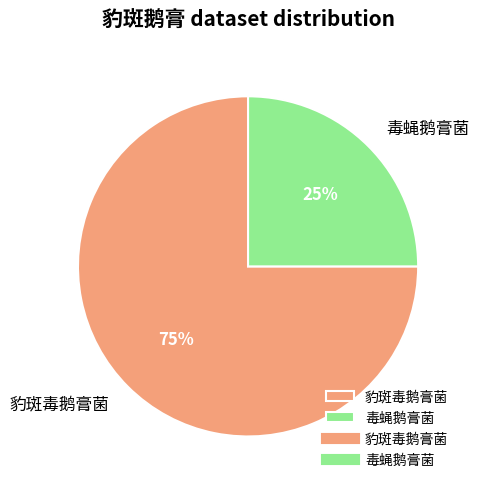

Rank the categories by value from highest to lowest.

豹斑毒鹅膏菌, 毒蝇鹅膏菌